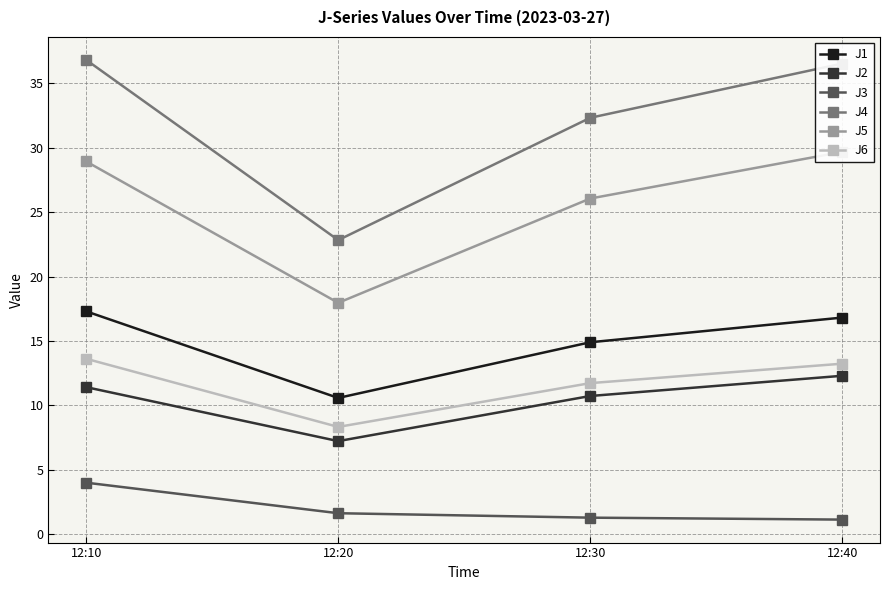

Reading right to left, list all the values displayed in this chart.

J1: 16.8	14.9	10.6	17.3
J2: 12.3	10.7	7.2	11.4
J3: 1.1	1.3	1.6	4.0
J4: 36.5	32.3	22.8	36.8
J5: 29.7	26.1	18.0	28.9
J6: 13.2	11.7	8.3	13.6